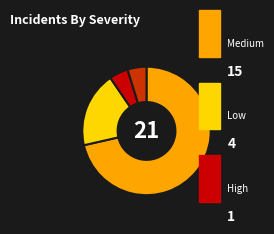

Does any single category account for the majority?

Yes